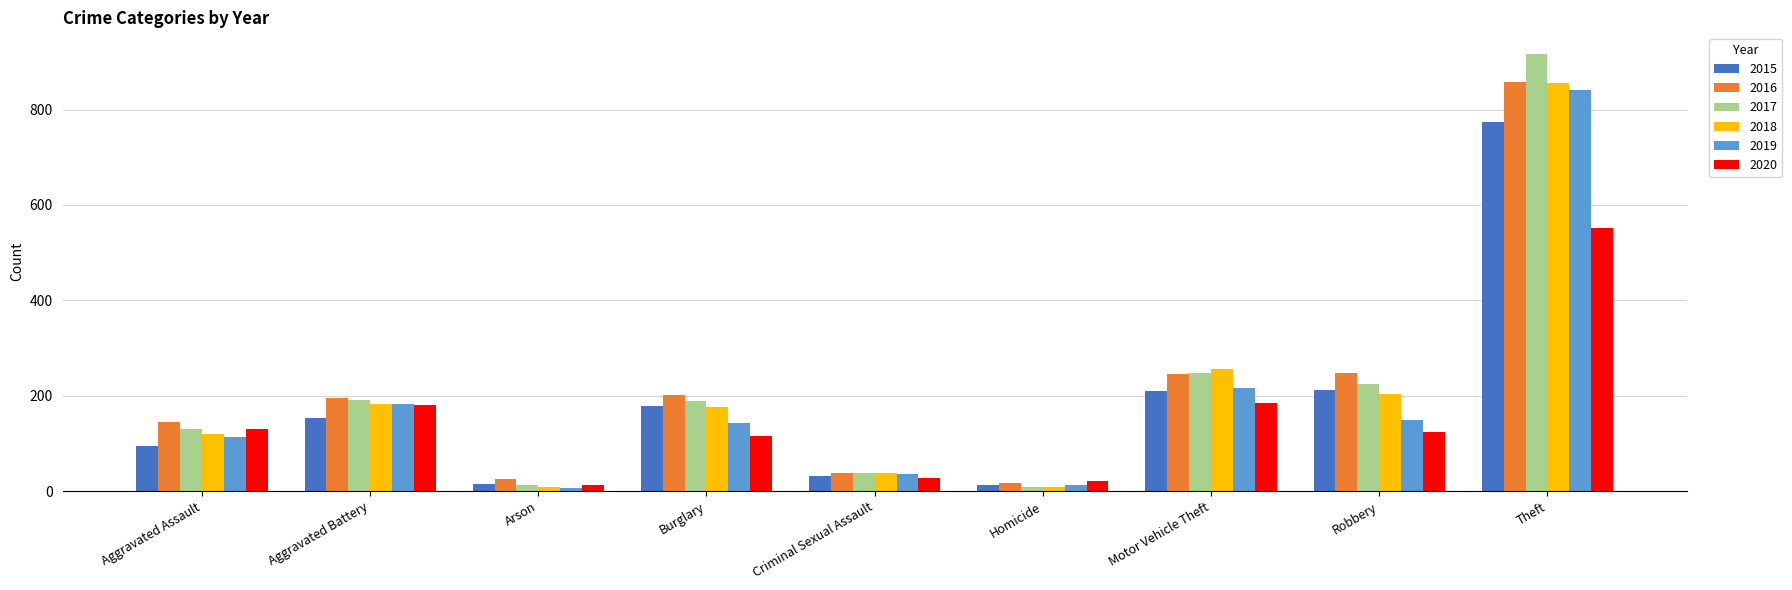

What is the total value across all series at Homicide?

83